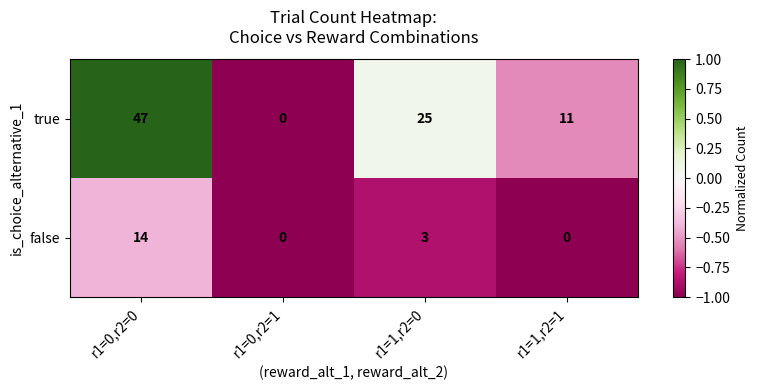

Reading right to left, transcribe all the data shown in this chart.

true: r1=1,r2=1=11	r1=1,r2=0=25	r1=0,r2=1=0	r1=0,r2=0=47
false: r1=1,r2=1=0	r1=1,r2=0=3	r1=0,r2=1=0	r1=0,r2=0=14